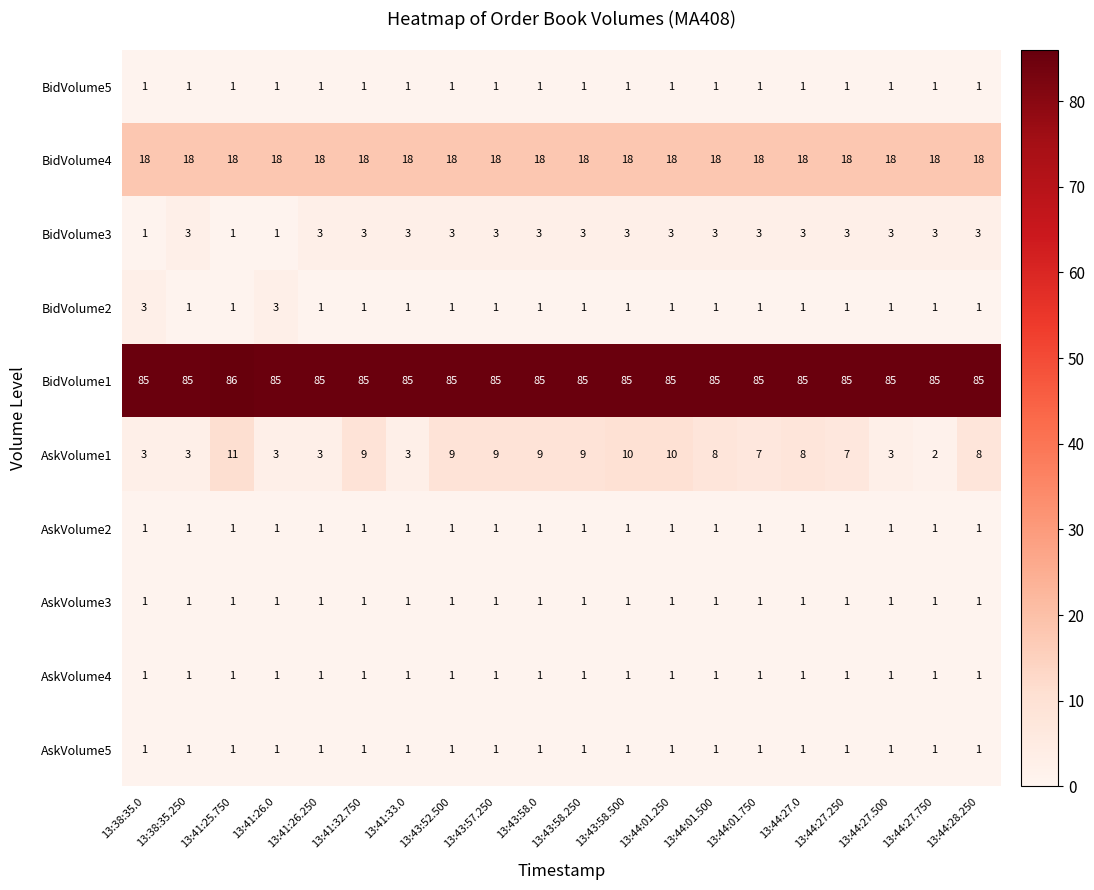

Is it true that AskVolume4 equals 0 at 13:44:27.500?

False